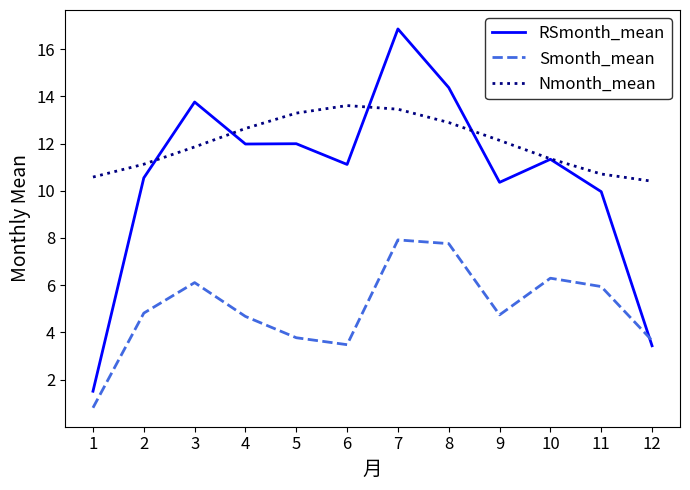

After their last crossing, which series has the higher values: RSmonth_mean or Nmonth_mean?

Nmonth_mean